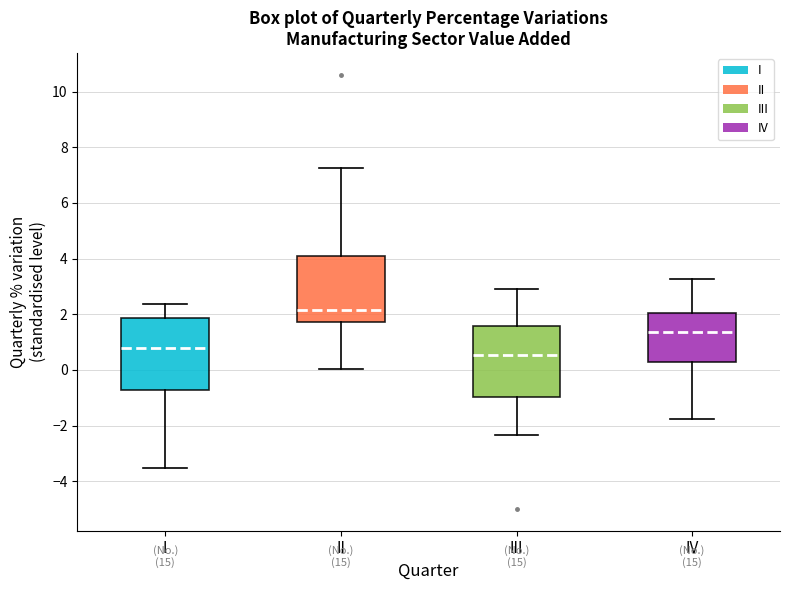

Reading left to right, read every box against the y-axis: the position of its median line, the range the box covers, and the ends of its whiskers. The values are not printed on the chart, so give them approximately, as read against the axis.

I: median 0.8, box -0.8 to 1.8, whiskers -3.6 to 2.4
II: median 2.2, box 1.8 to 4.2, whiskers 0.0 to 7.2
III: median 0.6, box -1.0 to 1.6, whiskers -2.4 to 3.0
IV: median 1.4, box 0.2 to 2.0, whiskers -1.8 to 3.2